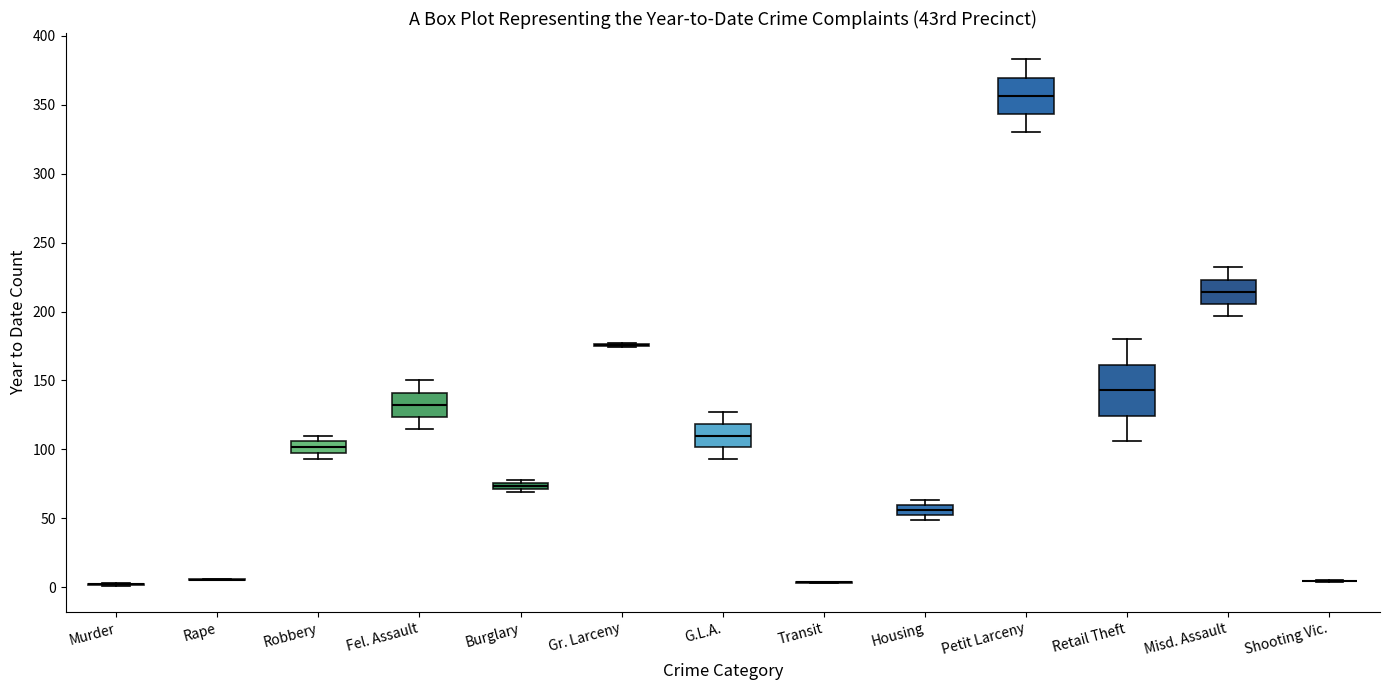

Comparing the boxes themselves (not the whiskers), which one is the tallest?

Retail Theft